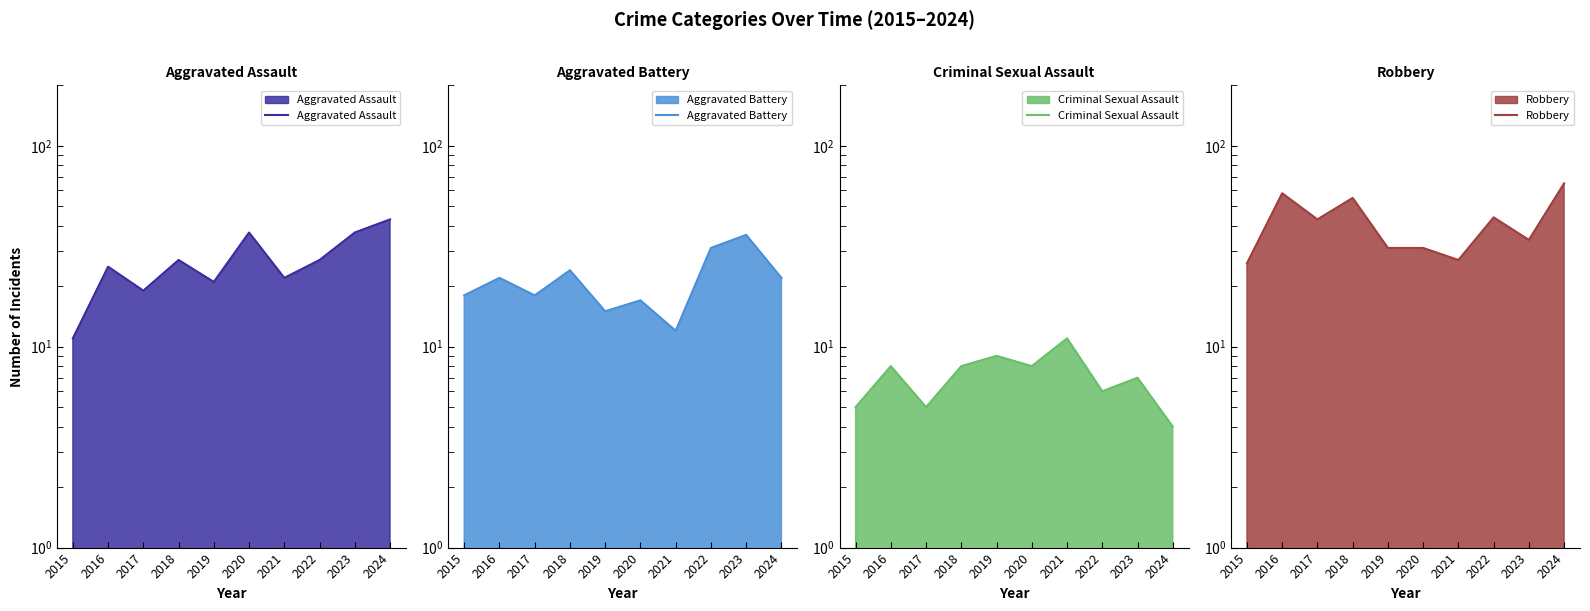

True or false: Criminal Sexual Assault has a value of 4 at 2016.

False